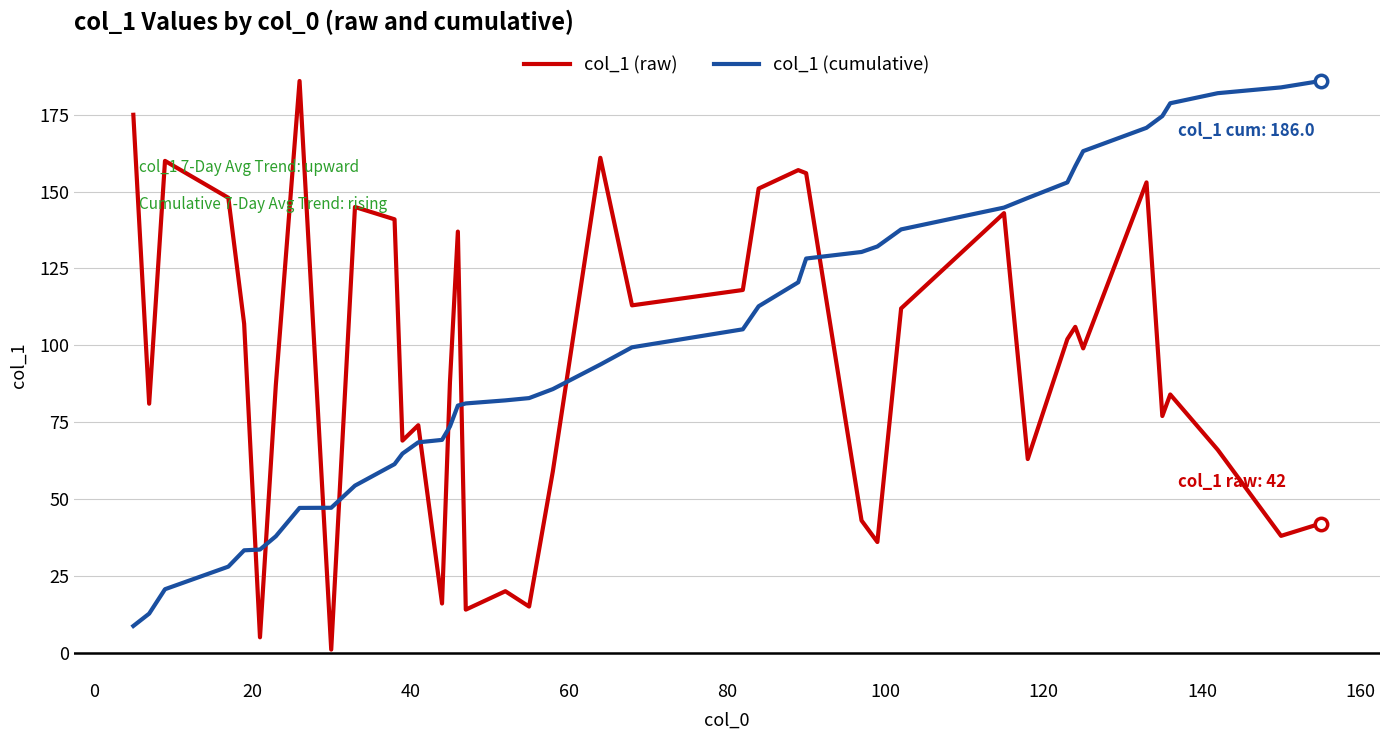

What is the highest value of the col_1 (cumulative) series?

186.0